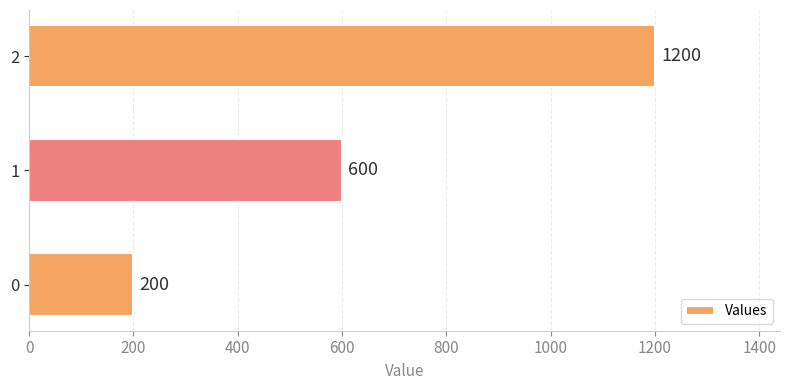

What is the difference between the values at 2 and 0?

1000